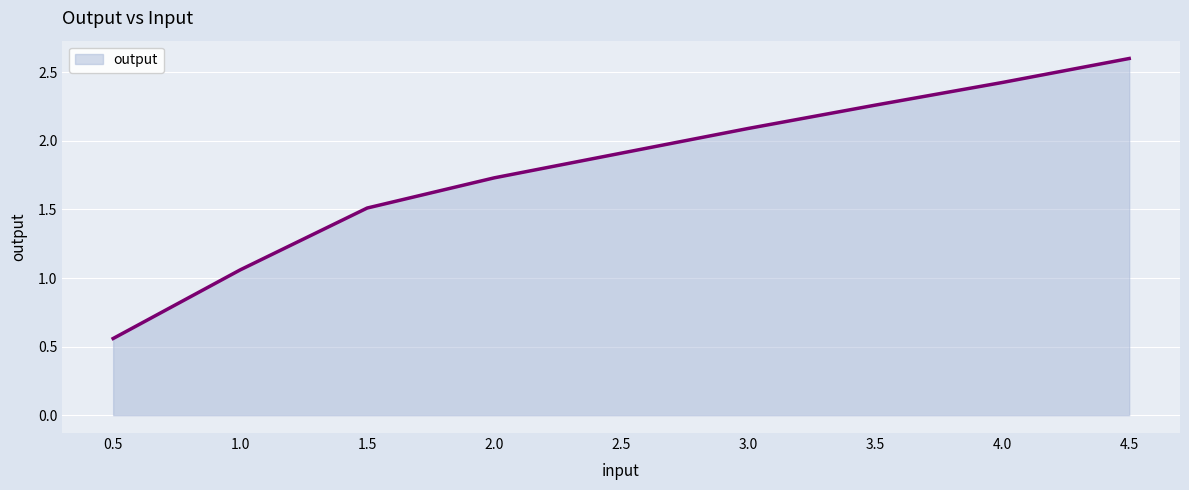

Where does the data first go above 1?

1.0